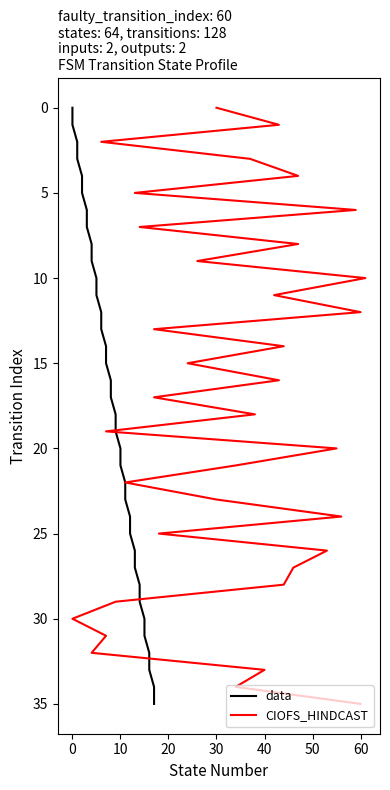

How many positive values does the data series have?

35